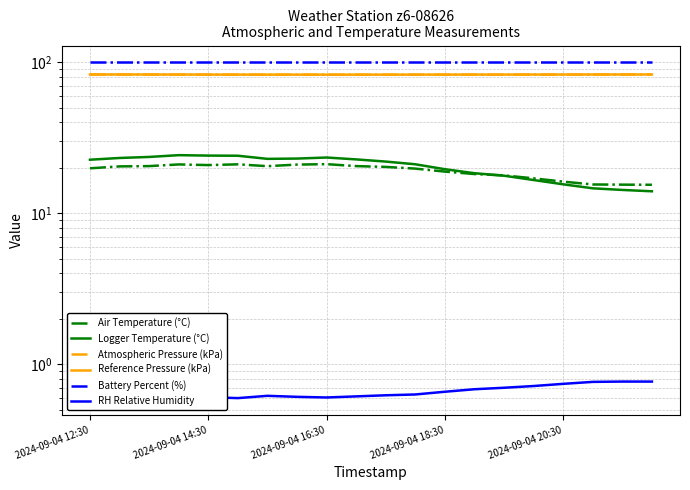

What is the lowest value of the RH Relative Humidity series?

0.6